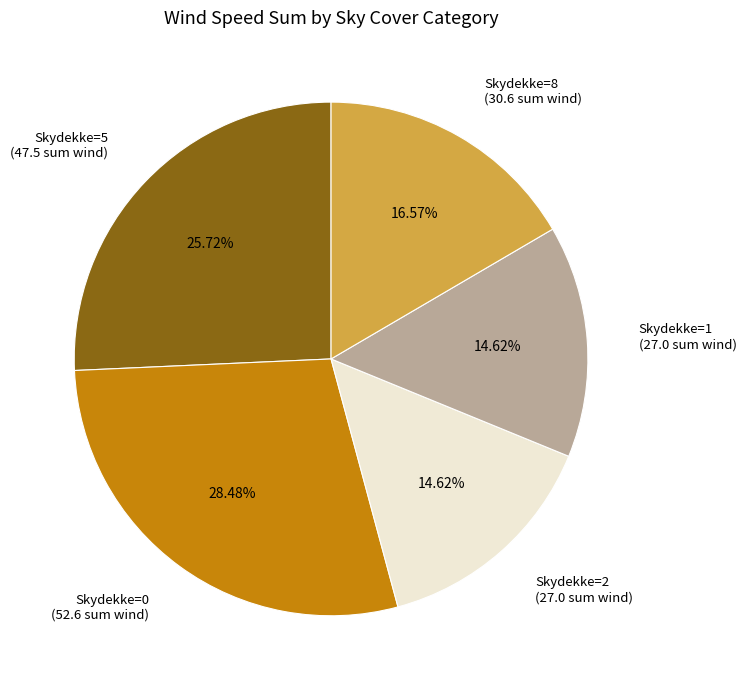

Which has a higher value, Skydekke=0 (52.6 sum wind) or Skydekke=5 (47.5 sum wind)?

Skydekke=0 (52.6 sum wind)